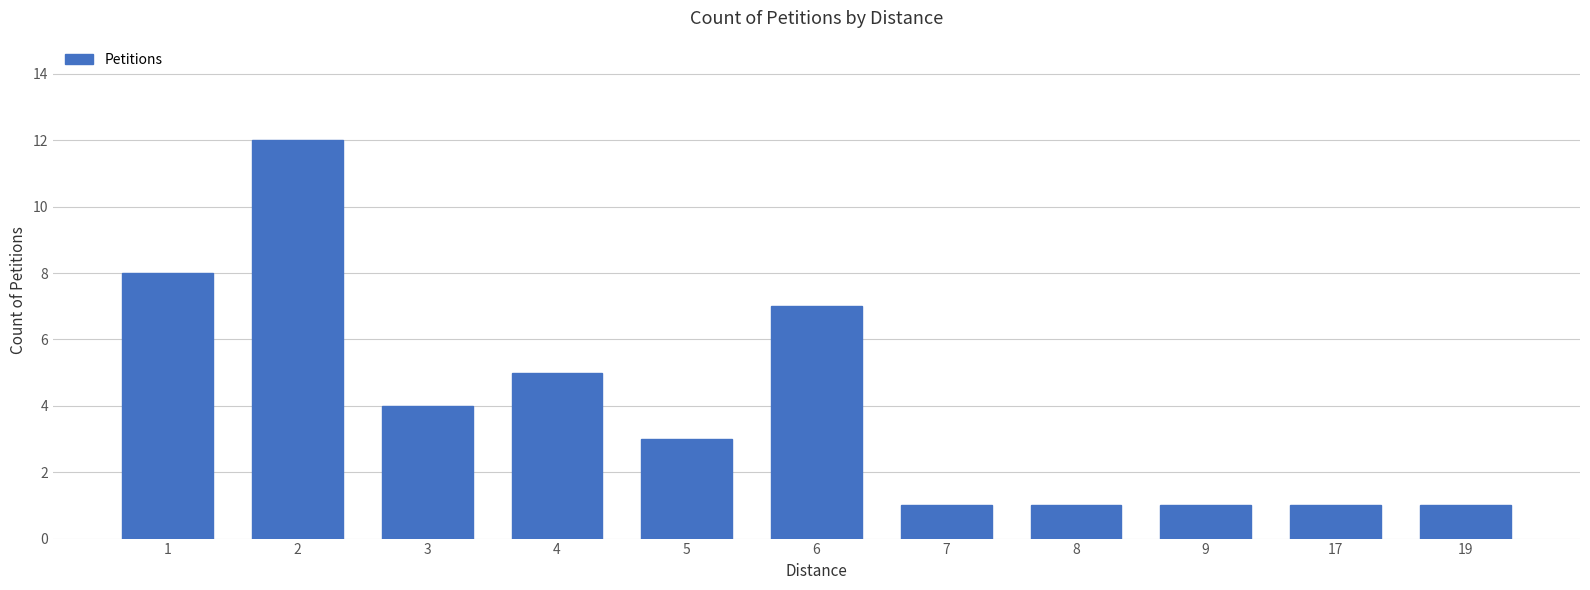

What is the value of the 9th bar from the left?

1